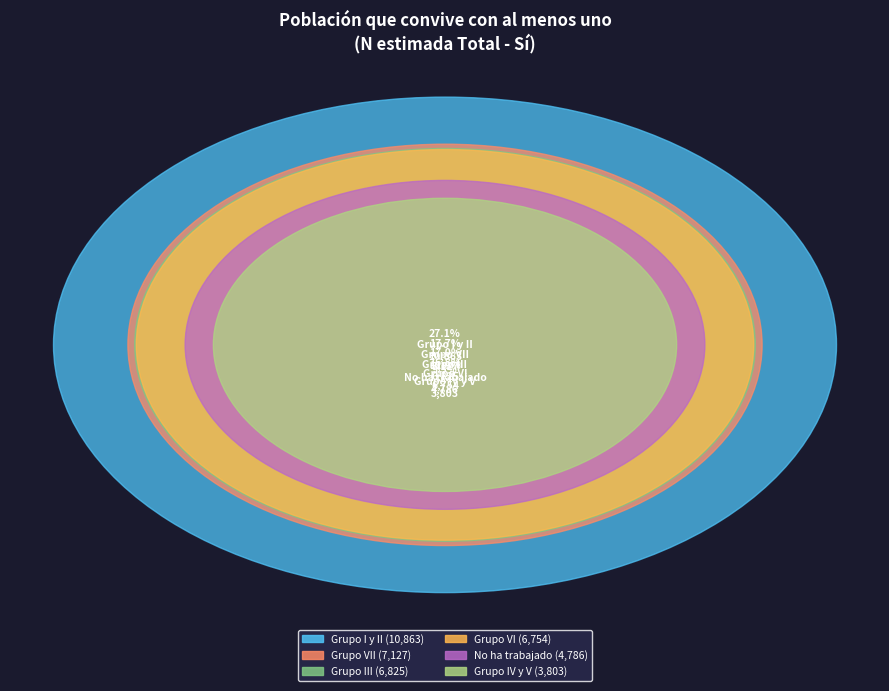

Count the number of slices in the pie.

6